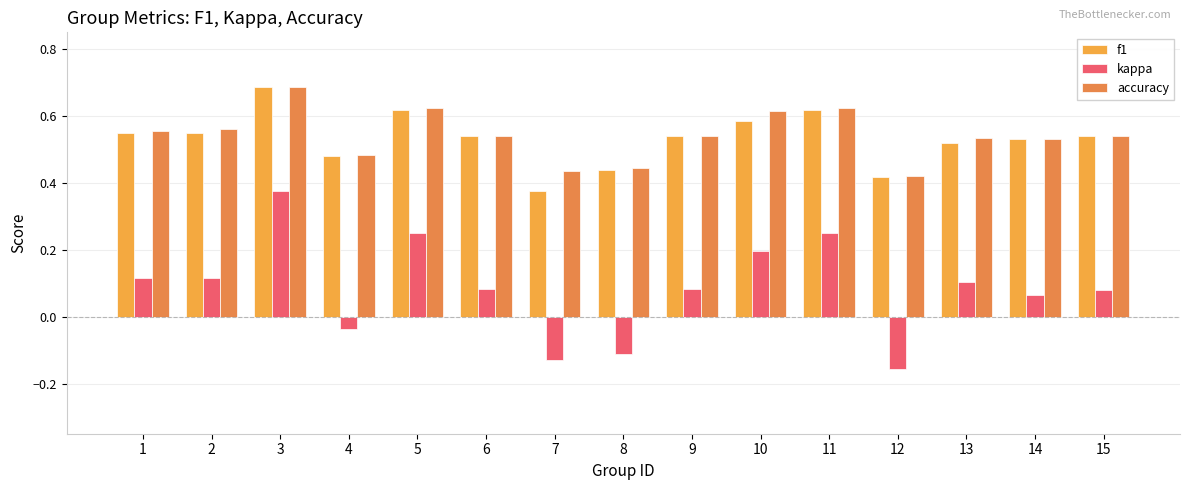

At how many categories does at least one series exceed 0?

15